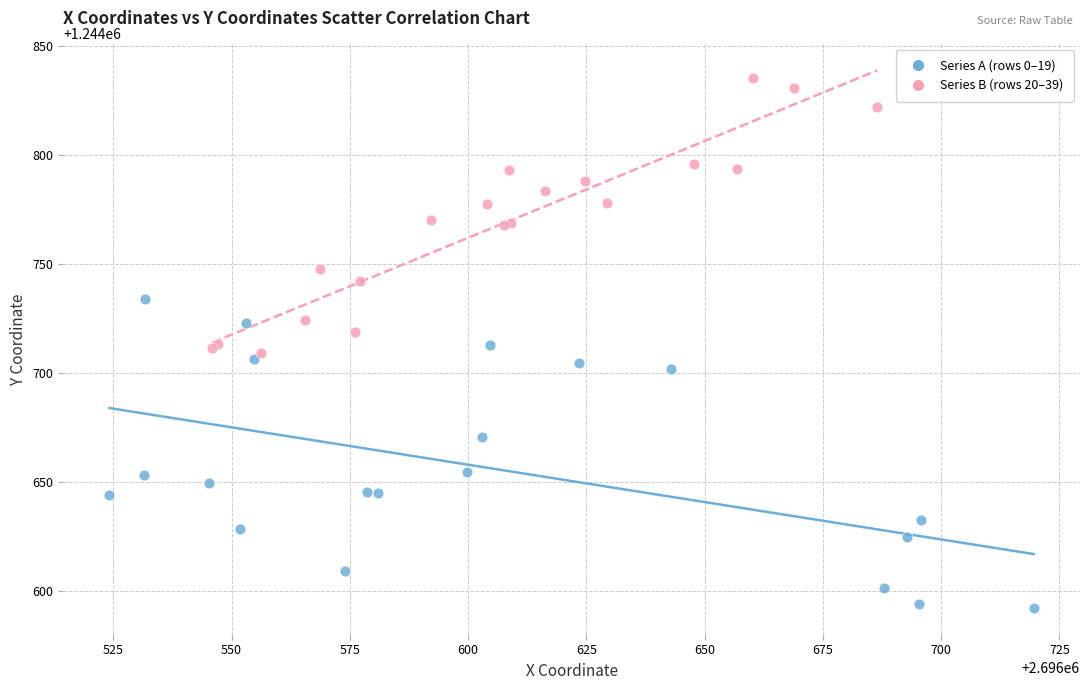

What are all the series names shown in the legend?

Series A (rows 0–19), Series B (rows 20–39)